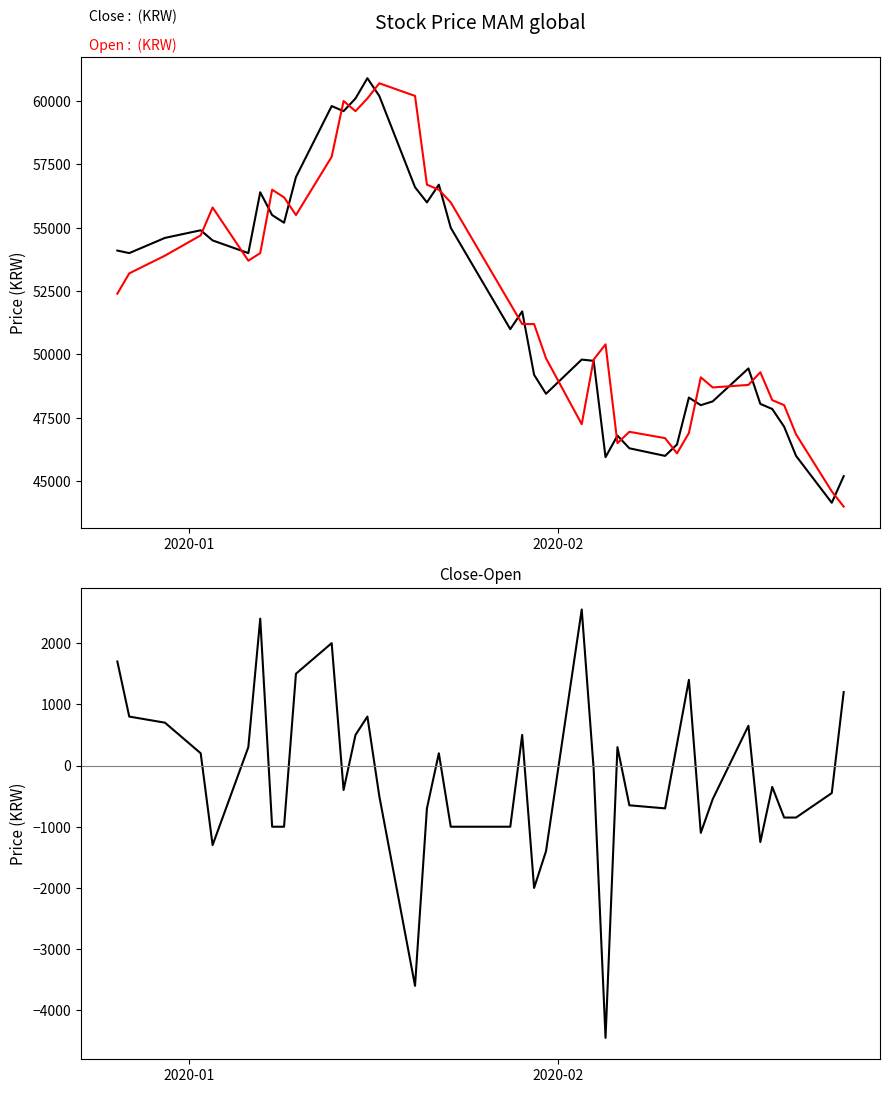

True or false: Close-Open and Open cross at least once.

False